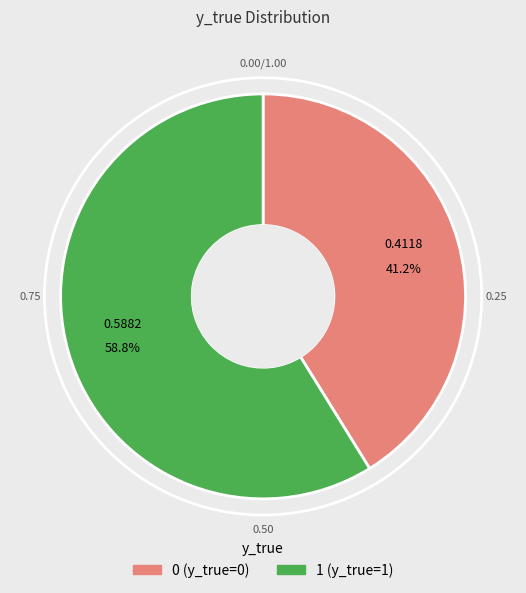

The 1 slice represents 59% of the pie. True or false?

True